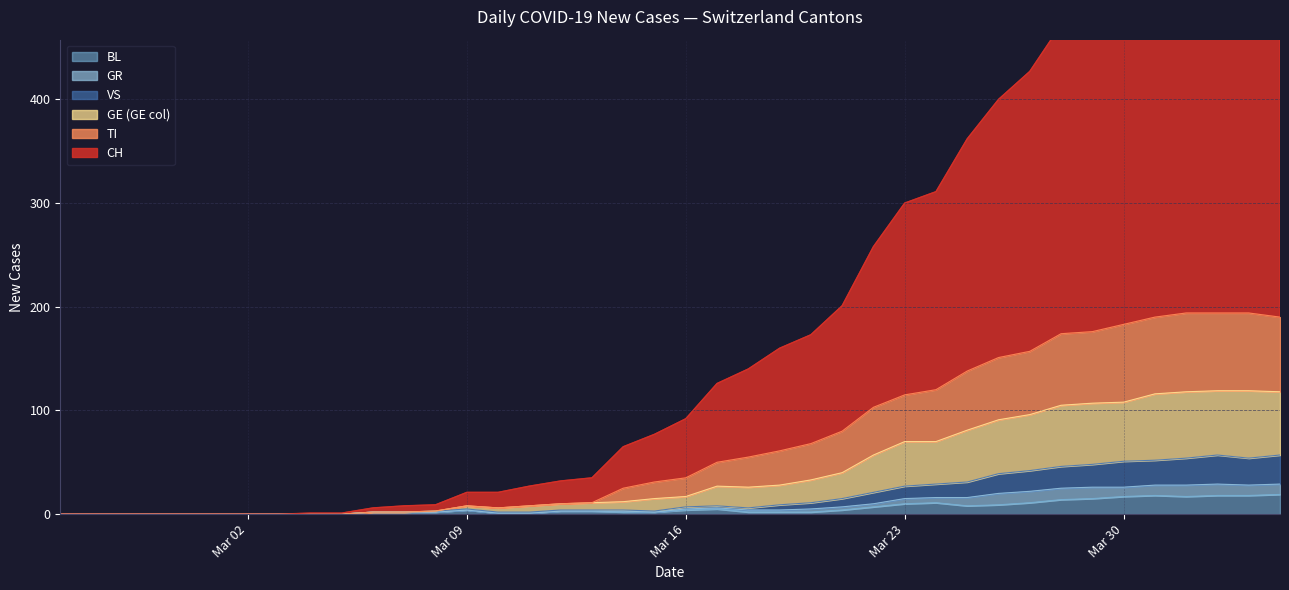

What is the difference between the maximum and minimum values in the GE series?

61